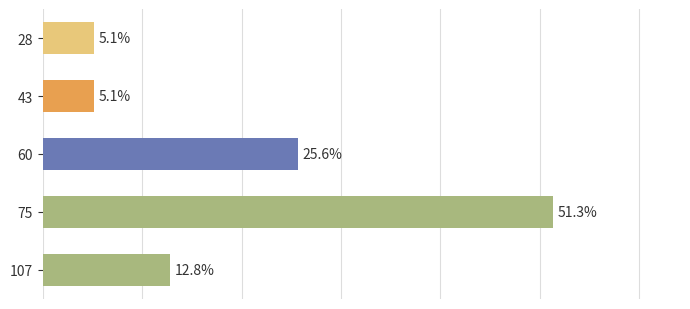

Are the bars horizontal?

Yes